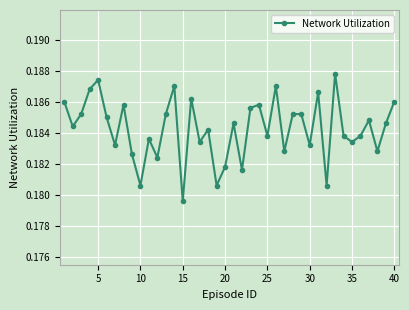

What is the sum of all values?

7.4